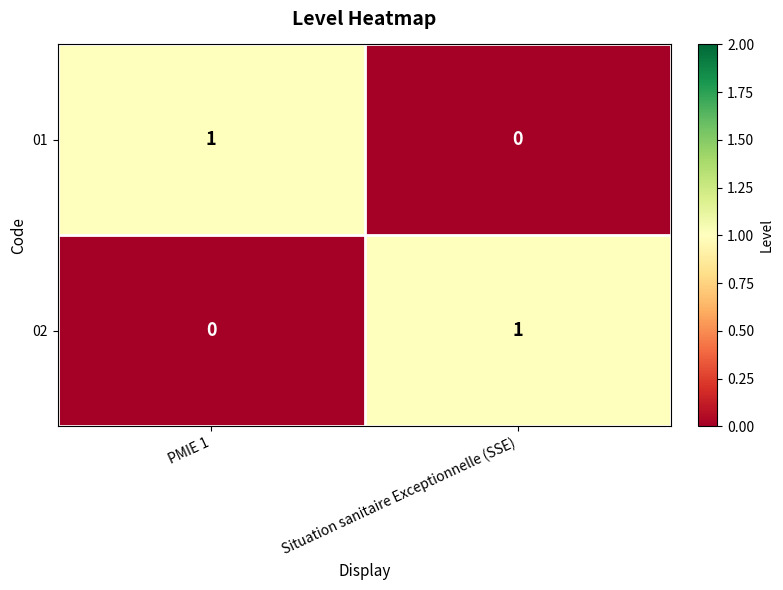

Is it true that 01 equals 0 at Situation sanitaire Exceptionnelle (SSE)?

True